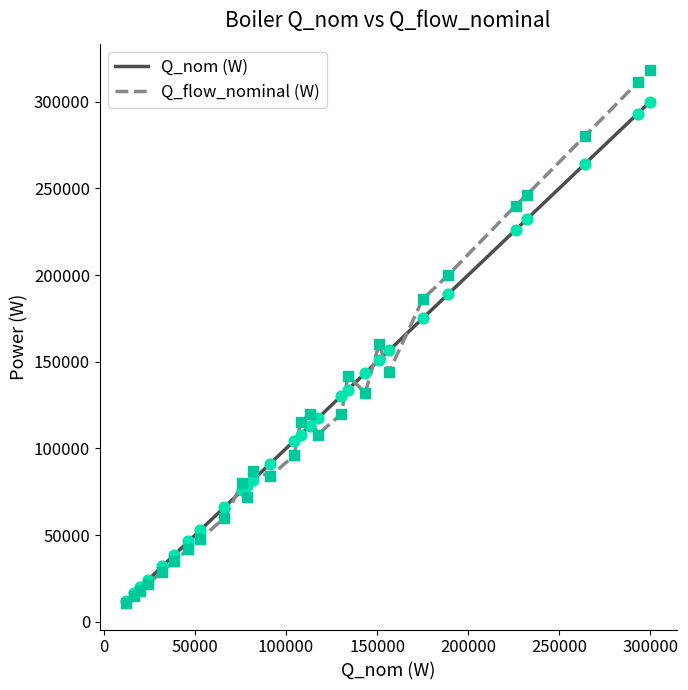

Rank the series by their maximum value, from highest to lowest.

Q_flow_nominal (W), Q_nom (W)